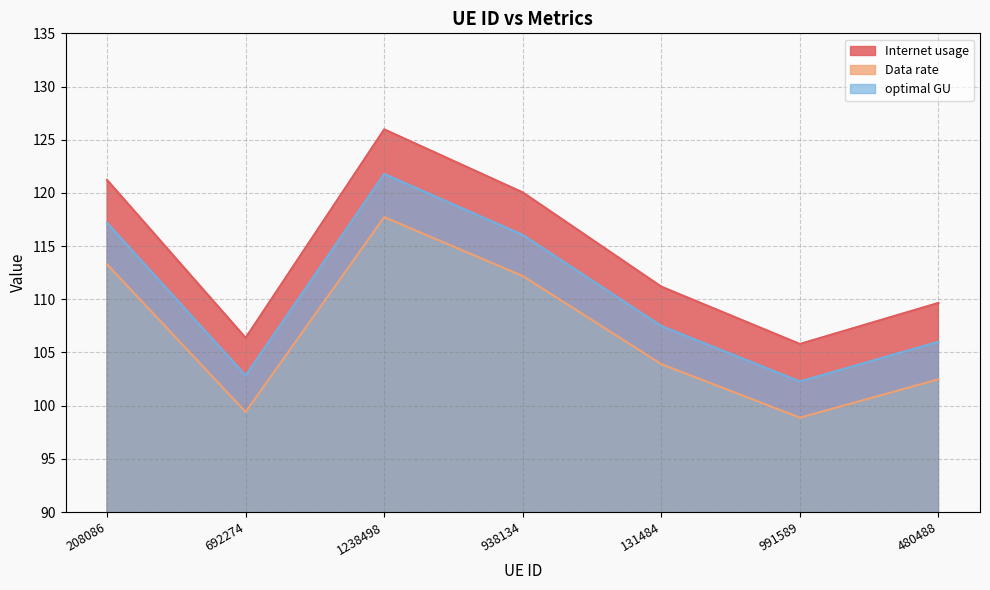

True or false: optimal GU and Data rate intersect in this chart.

False